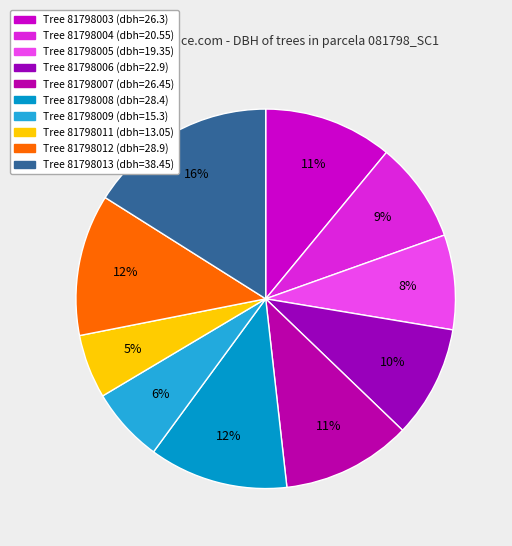

Which category has the smallest portion of the pie?

81798011